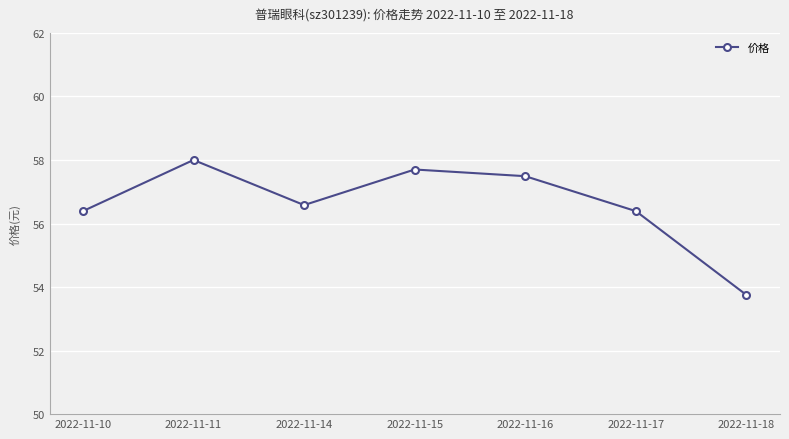

Where is the data nearest to the value 55?

2022-11-18